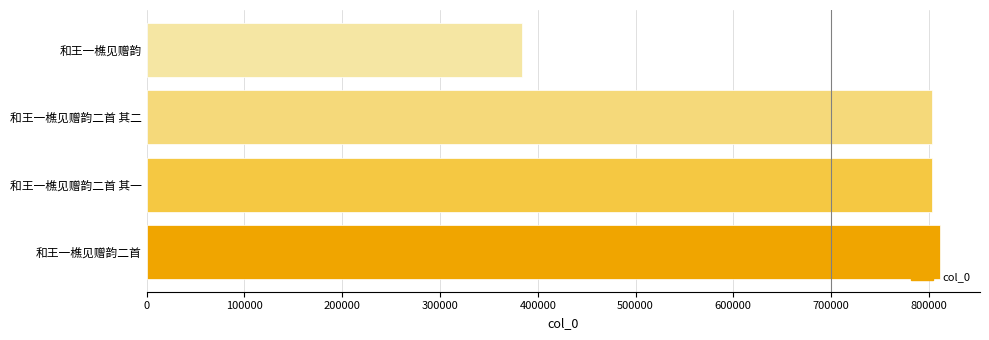

Which label corresponds to the smallest value in the chart?

和王一樵见赠韵